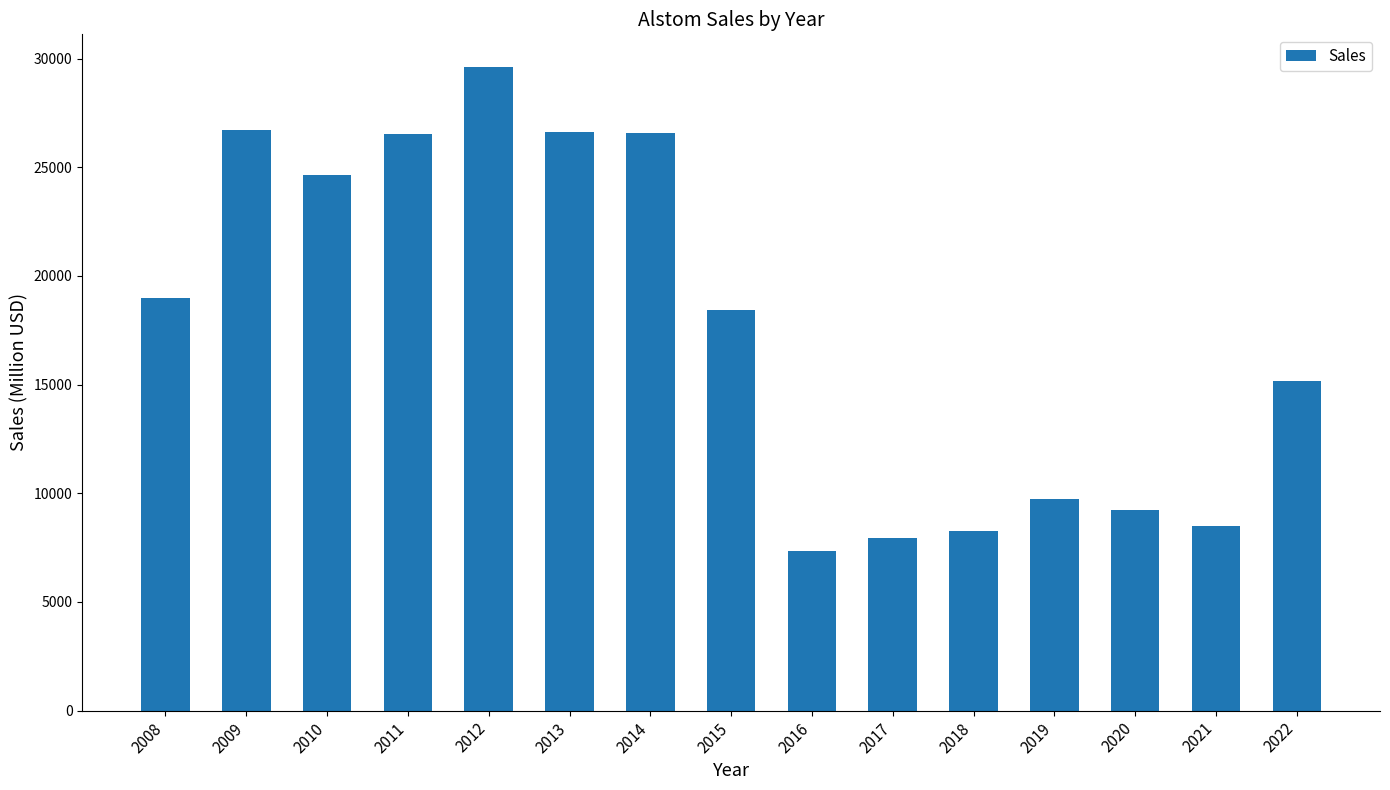

The chart shows a value of 26614 at 2013. True or false?

True